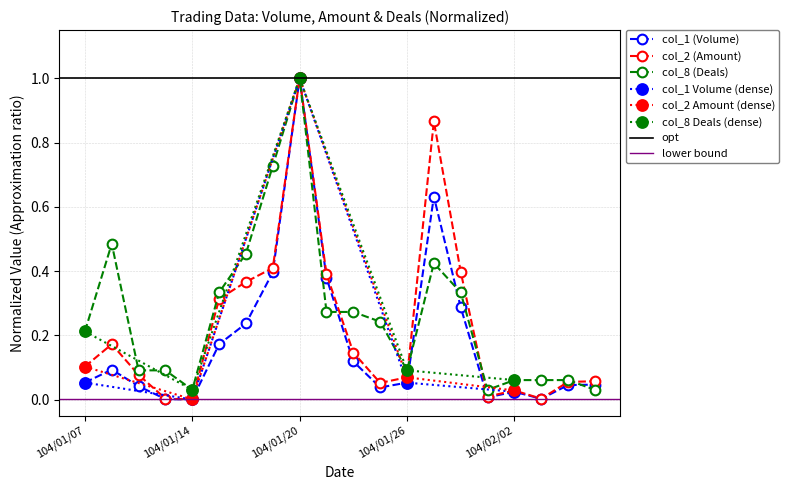

At which label is col_8 (Deals) closest to 0?

104/01/14